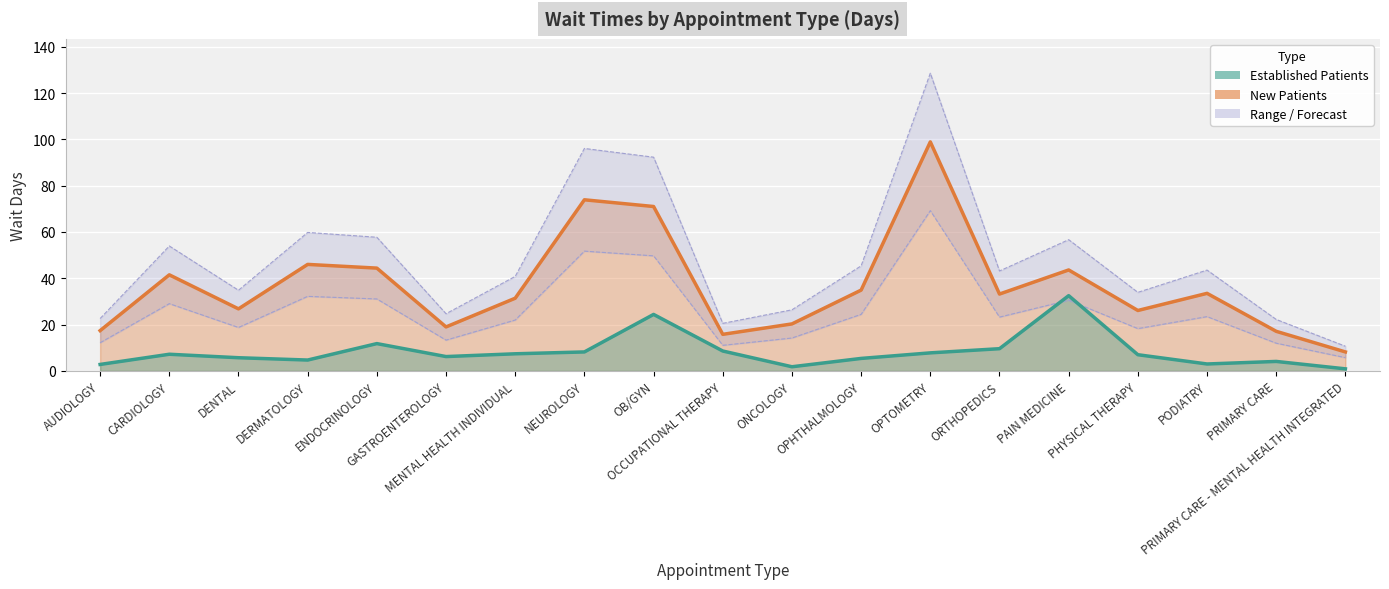

Which category has the highest value in the EstablishedPatients series?

PAIN MEDICINE